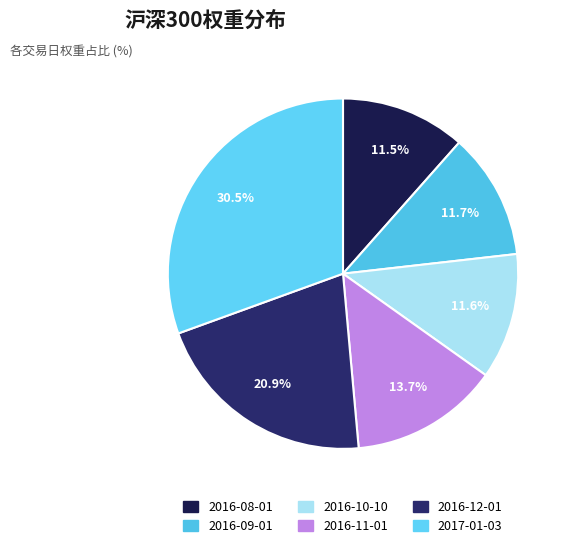

Which category has the smallest portion of the pie?

2016-08-01